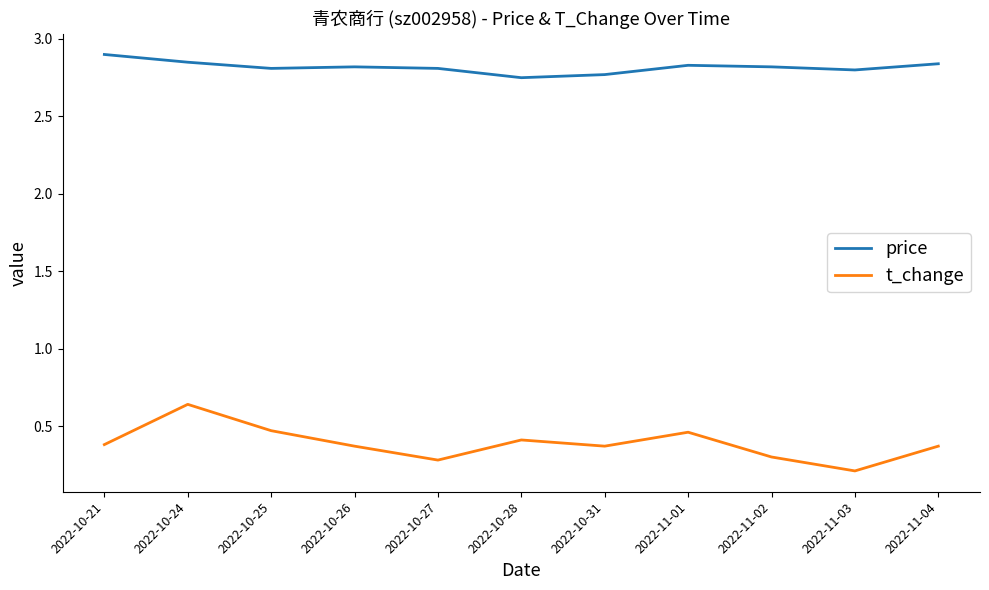

Which series has the largest total across all categories?

price